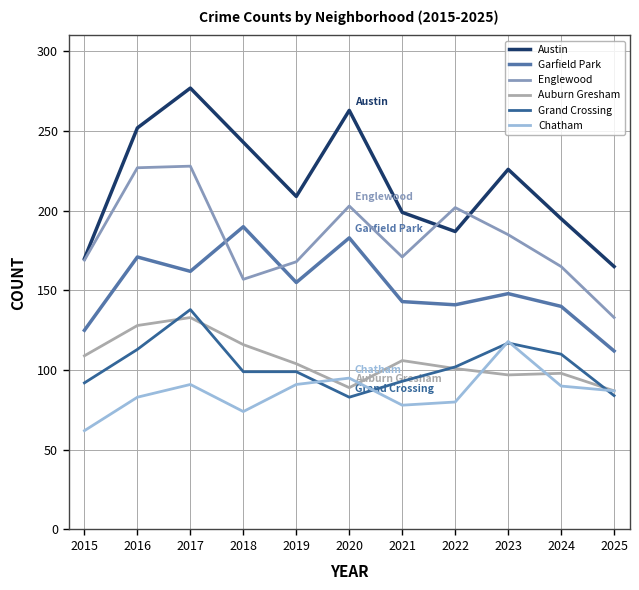

Which category has the highest value in the Chatham series?

2023